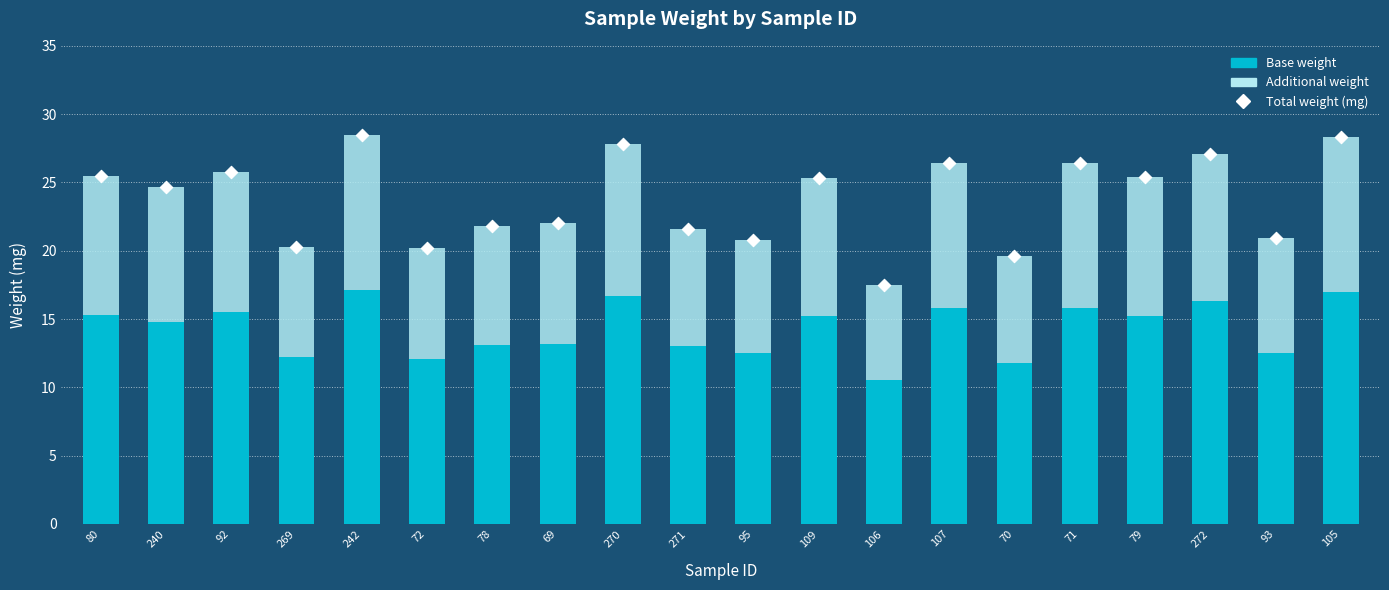

What is the total value across all series at 79?

50.8